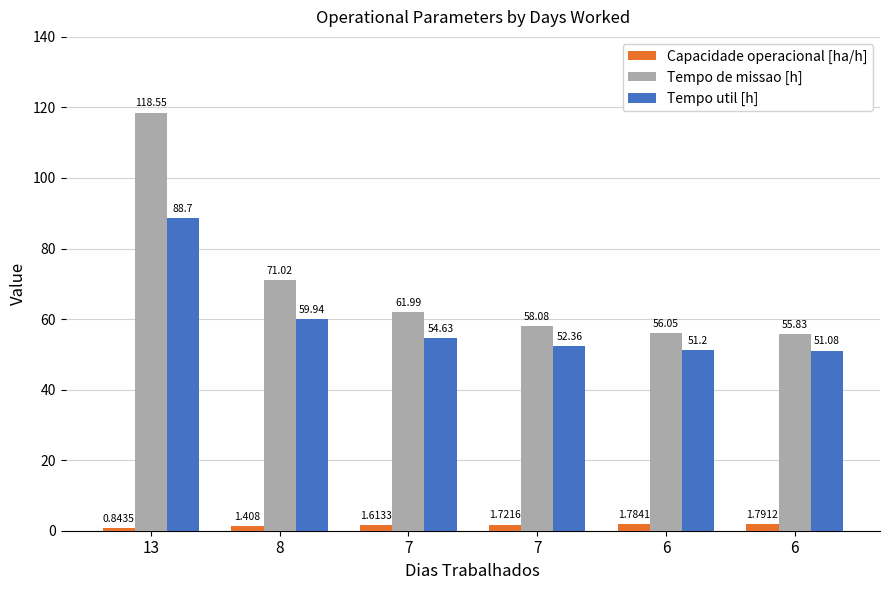

Are the bars grouped side by side (vs. stacked)?

Yes